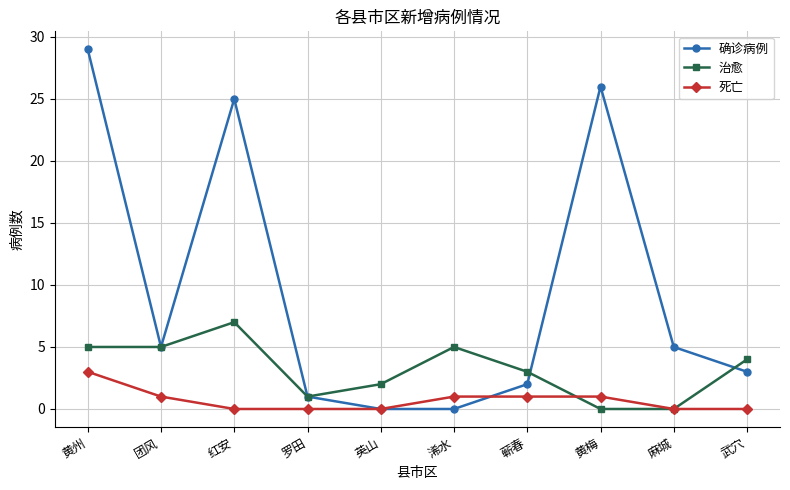

Reading right to left, list all the values displayed in this chart.

确诊病例: 武穴=3	麻城=5	黄梅=26	蕲春=2	浠水=0	英山=0	罗田=1	红安=25	团风=5	黄州=29
治愈: 武穴=4	麻城=0	黄梅=0	蕲春=3	浠水=5	英山=2	罗田=1	红安=7	团风=5	黄州=5
死亡: 武穴=0	麻城=0	黄梅=1	蕲春=1	浠水=1	英山=0	罗田=0	红安=0	团风=1	黄州=3